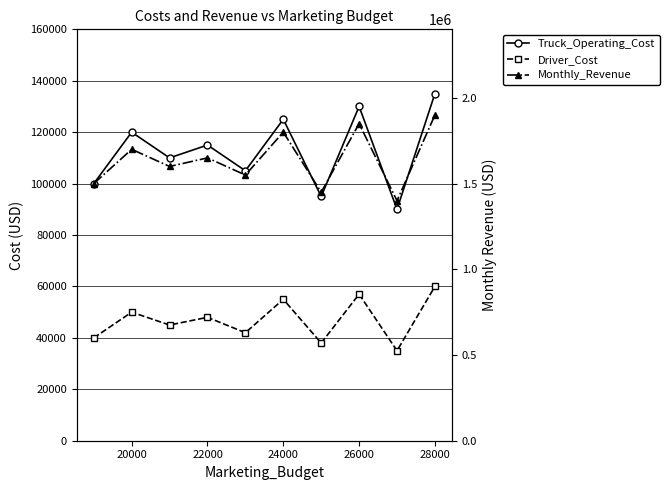

The Truck_Operating_Cost series shows 185987 at 24000. True or false?

False